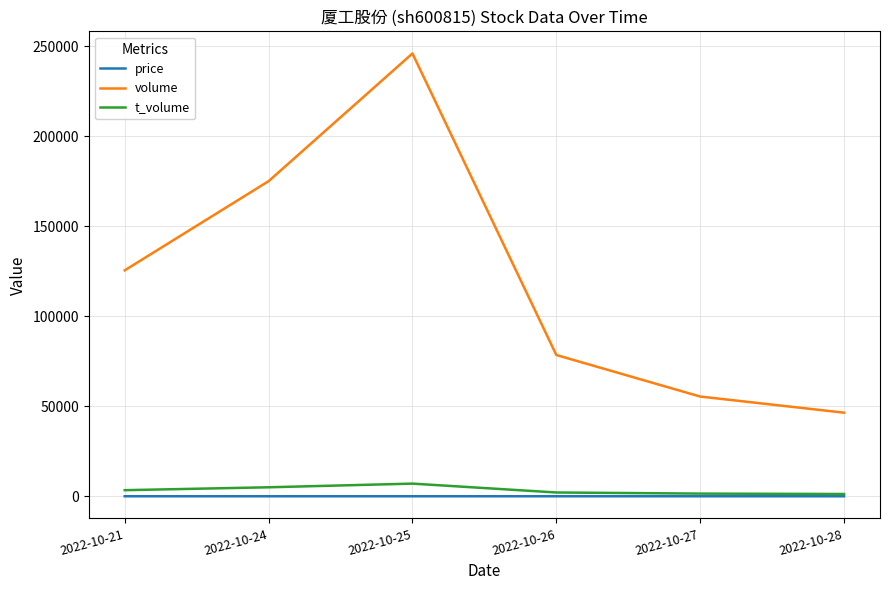

Where is volume nearest to the value 146193?

2022-10-21